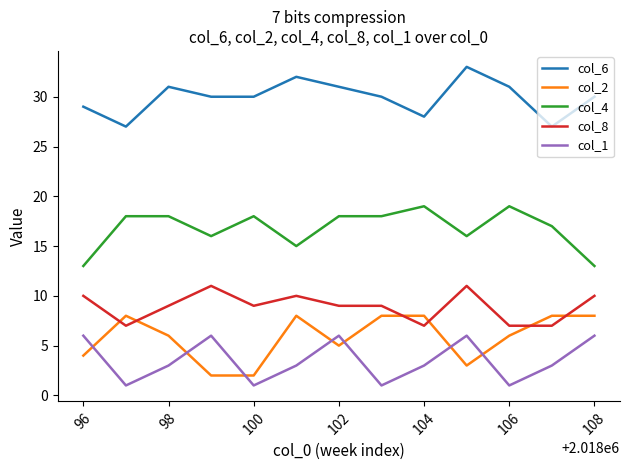

How many values in the col_4 series are below 18?

6